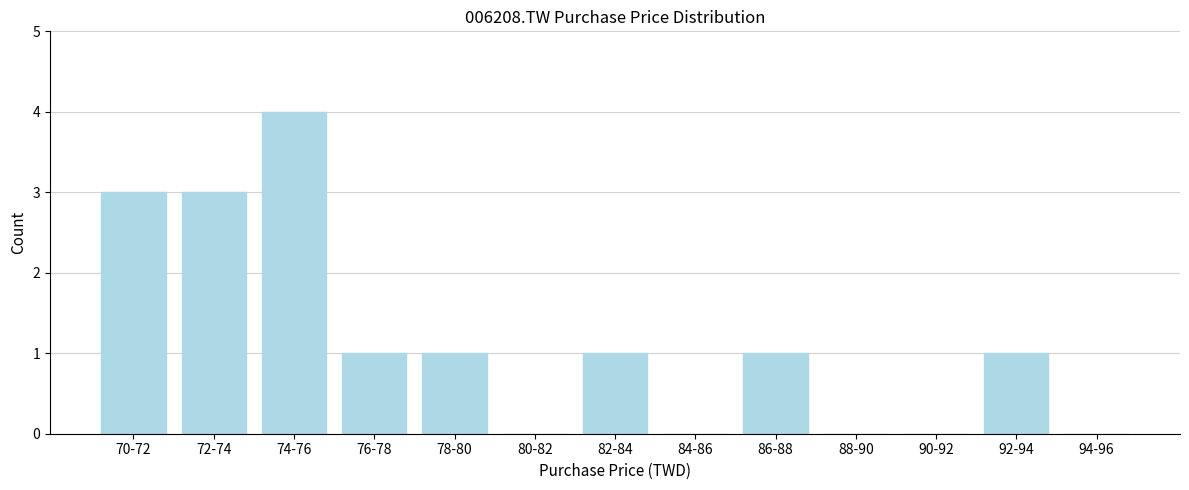

Reading right to left, what are all the values shown in this chart?

94-96=0	92-94=1	90-92=0	88-90=0	86-88=1	84-86=0	82-84=1	80-82=0	78-80=1	76-78=1	74-76=4	72-74=3	70-72=3